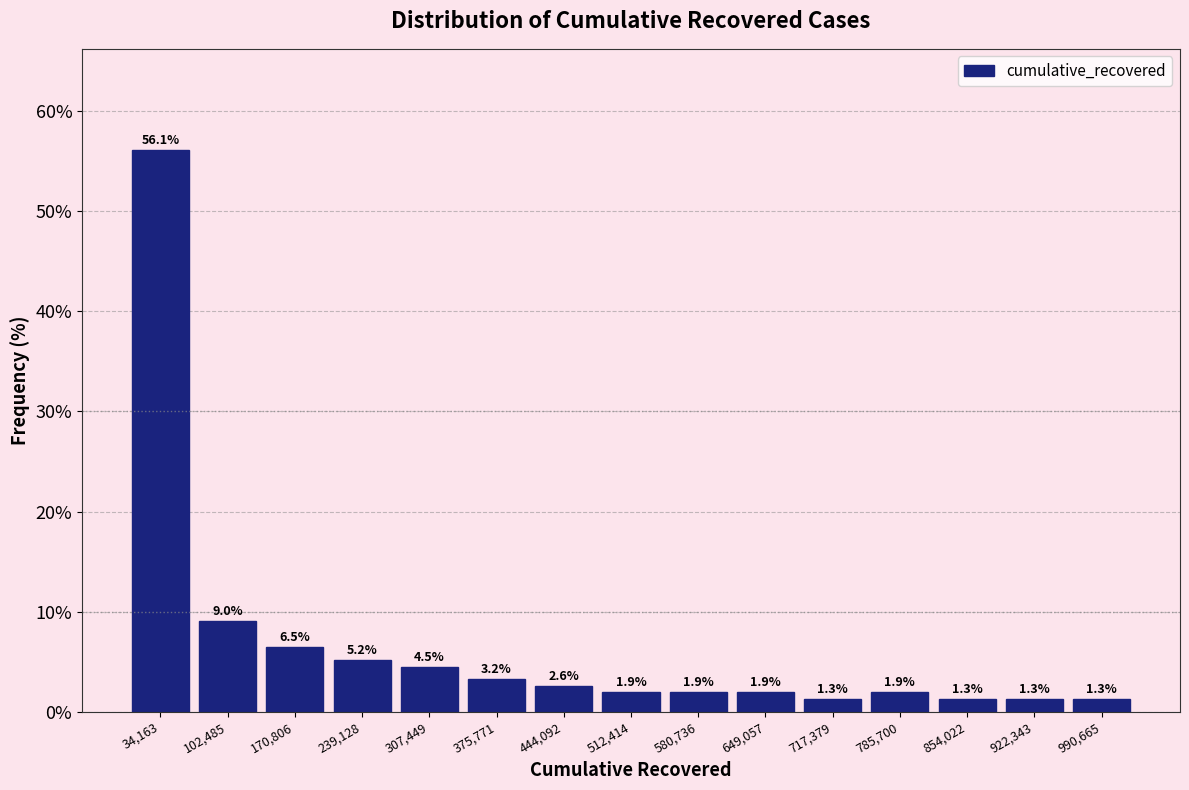

How tall is the bar that spans 270000 to 340000 on the x-axis? The bar edges are not printed on the chart, so give them approximately, as read against the axis.

4.5